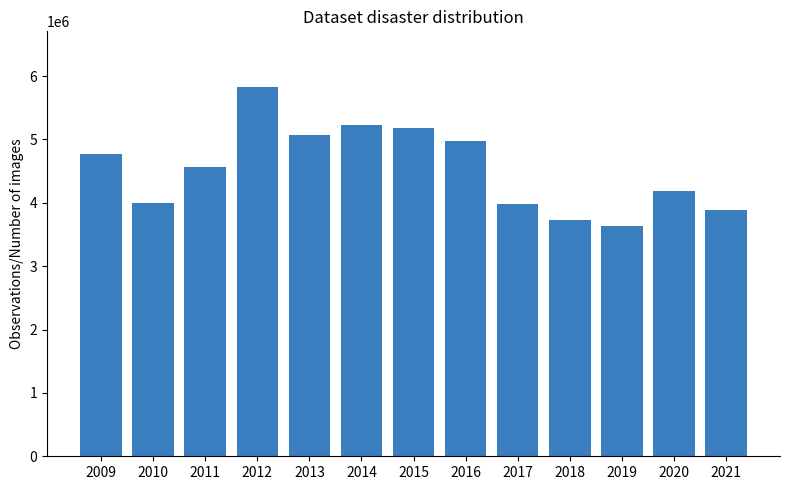

Is it true that the value at 2021 is 899481?

False